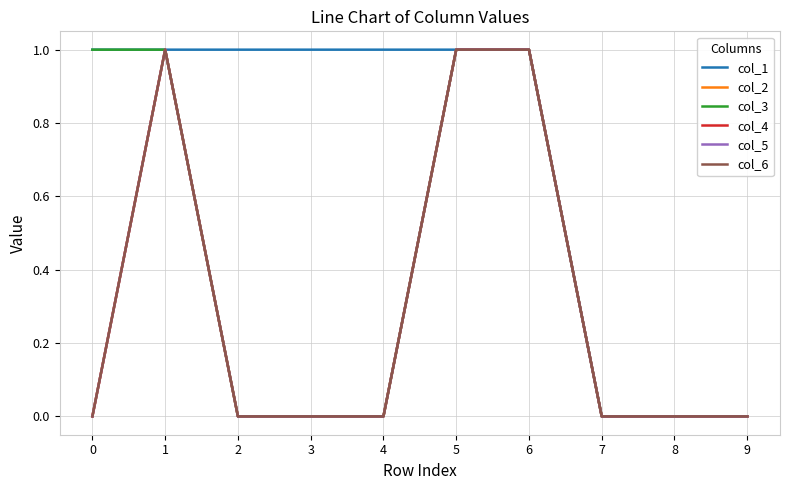

Count the number of categories in the chart.

10